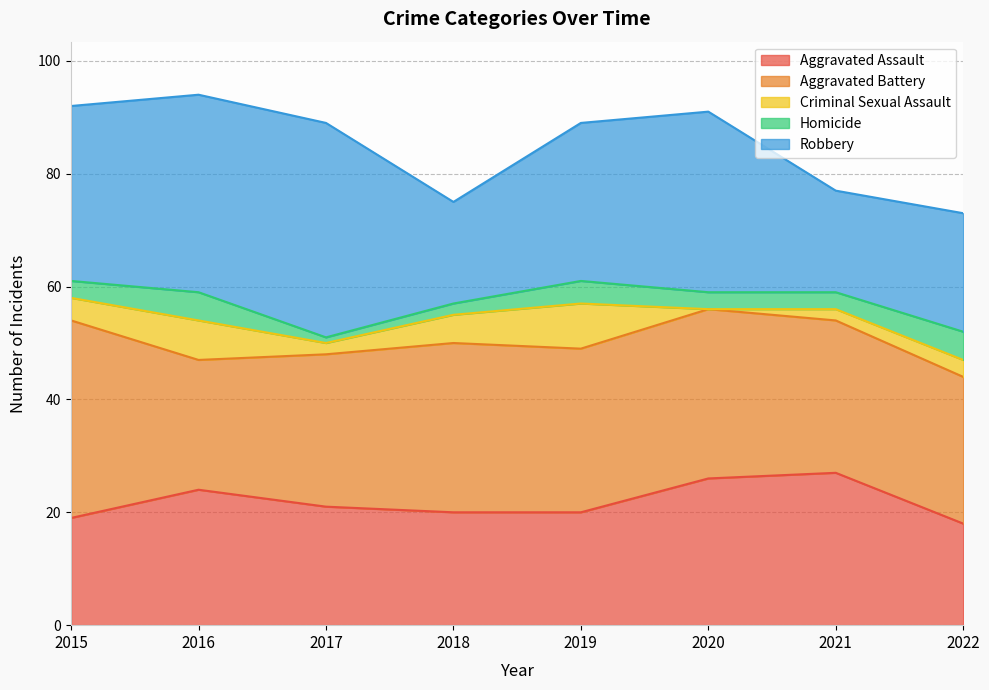

Reading left to right, list all the values displayed in this chart.

Aggravated Assault: 2015=19	2016=24	2017=21	2018=20	2019=20	2020=26	2021=27	2022=18
Aggravated Battery: 2015=35	2016=23	2017=27	2018=30	2019=29	2020=30	2021=27	2022=26
Criminal Sexual Assault: 2015=4	2016=7	2017=2	2018=5	2019=8	2020=0	2021=2	2022=3
Homicide: 2015=3	2016=5	2017=1	2018=2	2019=4	2020=3	2021=3	2022=5
Robbery: 2015=31	2016=35	2017=38	2018=18	2019=28	2020=32	2021=18	2022=21